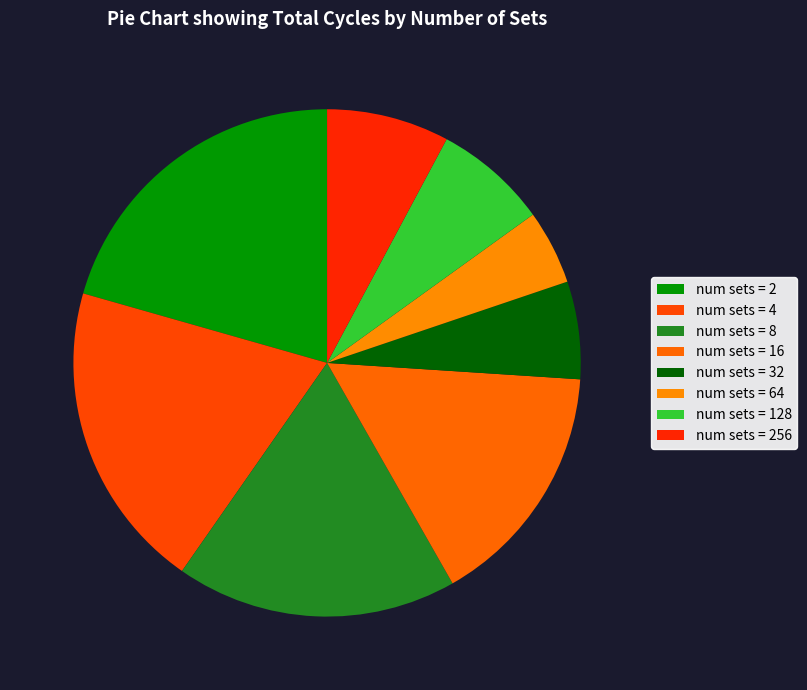

Count the number of slices in the pie.

8